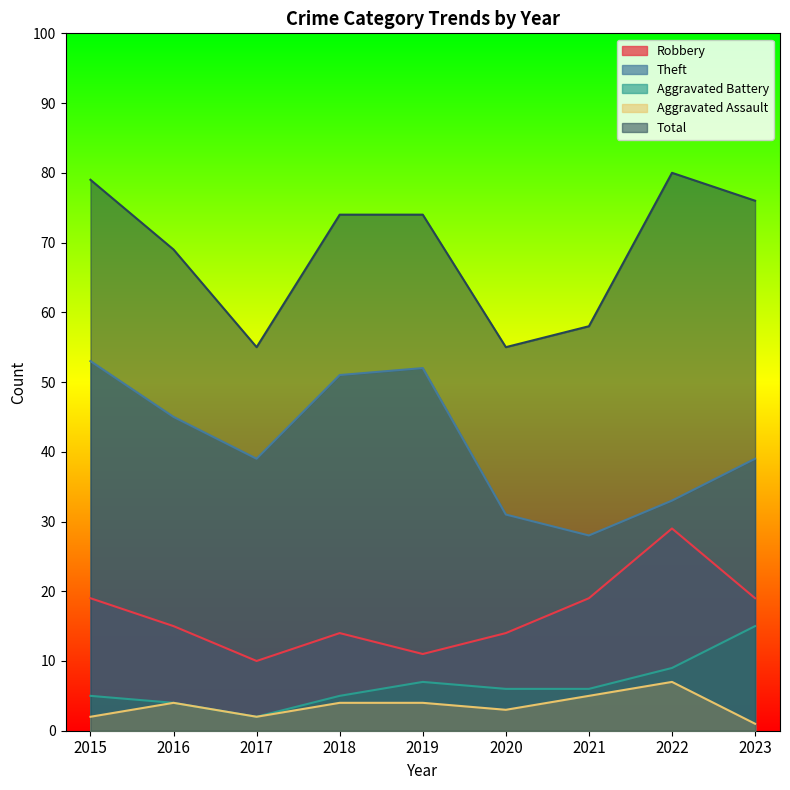

What is the lowest value of the Aggravated Assault series?

1